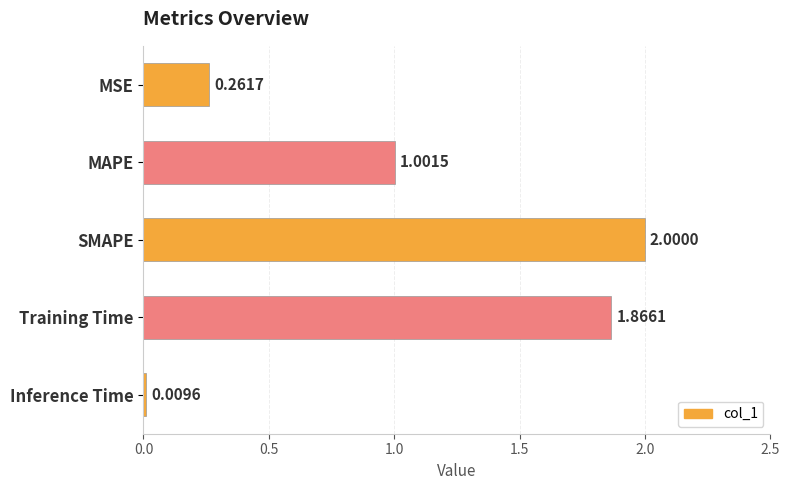

What is the label of the 5th bar from the bottom?

MSE